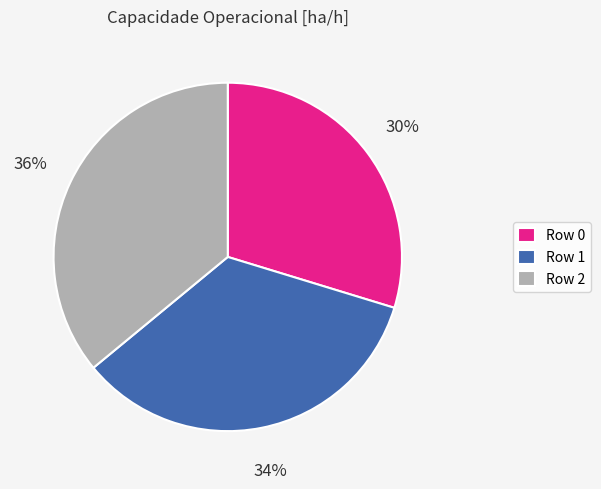

Count the number of slices in the pie.

3